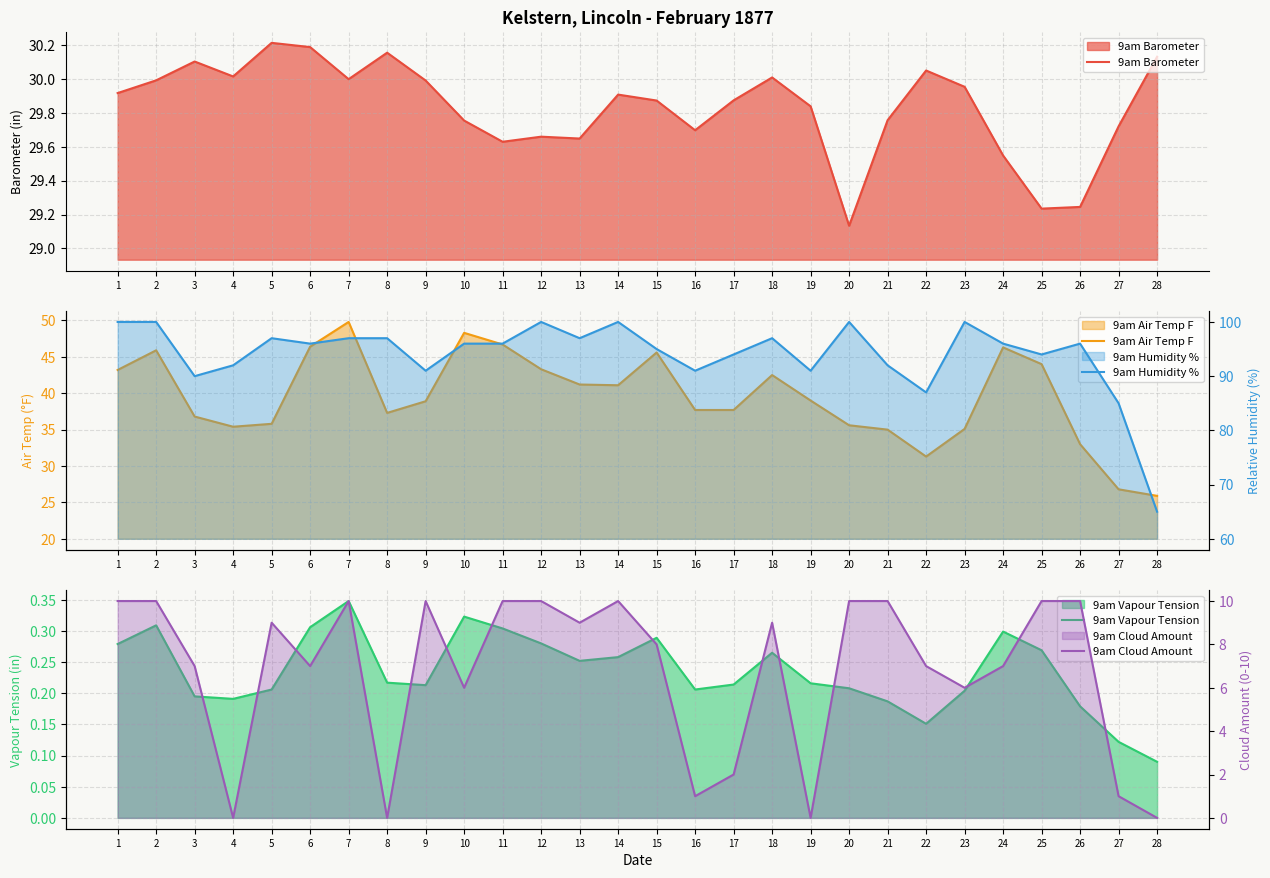

Reading left to right, extract all data points from this chart.

9am Barometer: 1=29.9	2=30.0	3=30.1	4=30.0	5=30.2	6=30.2	7=30.0	8=30.2	9=30.0	10=29.8	11=29.6	12=29.7	13=29.6	14=29.9	15=29.9	16=29.7	17=29.9	18=30.0	19=29.8	20=29.1	21=29.8	22=30.0	23=30.0	24=29.5	25=29.2	26=29.2	27=29.7	28=30.1
9am Air Temp F: 1=43.2	2=45.9	3=36.8	4=35.4	5=35.8	6=46.4	7=49.8	8=37.3	9=38.9	10=48.3	11=46.7	12=43.3	13=41.2	14=41.1	15=45.6	16=37.7	17=37.7	18=42.5	19=39.0	20=35.6	21=35.0	22=31.3	23=35.1	24=46.3	25=44.0	26=33.0	27=26.8	28=25.9
9am Vapour Tension: 1=0.3	2=0.3	3=0.2	4=0.2	5=0.2	6=0.3	7=0.3	8=0.2	9=0.2	10=0.3	11=0.3	12=0.3	13=0.3	14=0.3	15=0.3	16=0.2	17=0.2	18=0.3	19=0.2	20=0.2	21=0.2	22=0.2	23=0.2	24=0.3	25=0.3	26=0.2	27=0.1	28=0.1
9am Humidity %: 1=100.0	2=100.0	3=90.0	4=92.0	5=97.0	6=96.0	7=97.0	8=97.0	9=91.0	10=96.0	11=96.0	12=100.0	13=97.0	14=100.0	15=95.0	16=91.0	17=94.0	18=97.0	19=91.0	20=100.0	21=92.0	22=87.0	23=100.0	24=96.0	25=94.0	26=96.0	27=85.0	28=65.0
9am Cloud Amount: 1=10.0	2=10.0	3=7.0	4=0.0	5=9.0	6=7.0	7=10.0	8=0.0	9=10.0	10=6.0	11=10.0	12=10.0	13=9.0	14=10.0	15=8.0	16=1.0	17=2.0	18=9.0	19=0.0	20=10.0	21=10.0	22=7.0	23=6.0	24=7.0	25=10.0	26=10.0	27=1.0	28=0.0